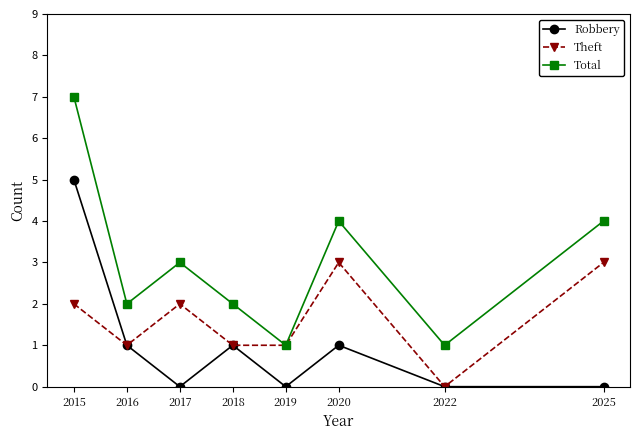

The Robbery series shows -3 at 2025. True or false?

False